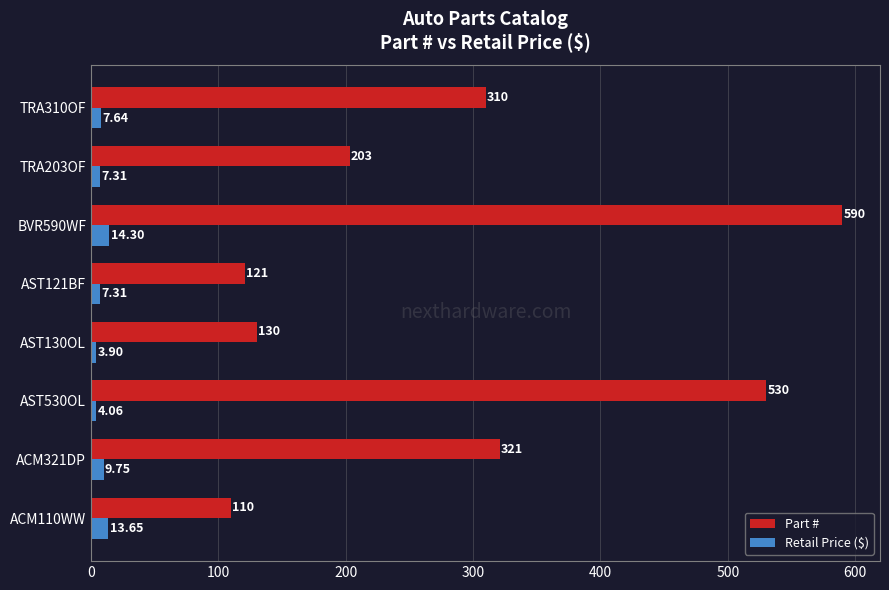

At which category is the sum across all series the highest?

BVR590WF